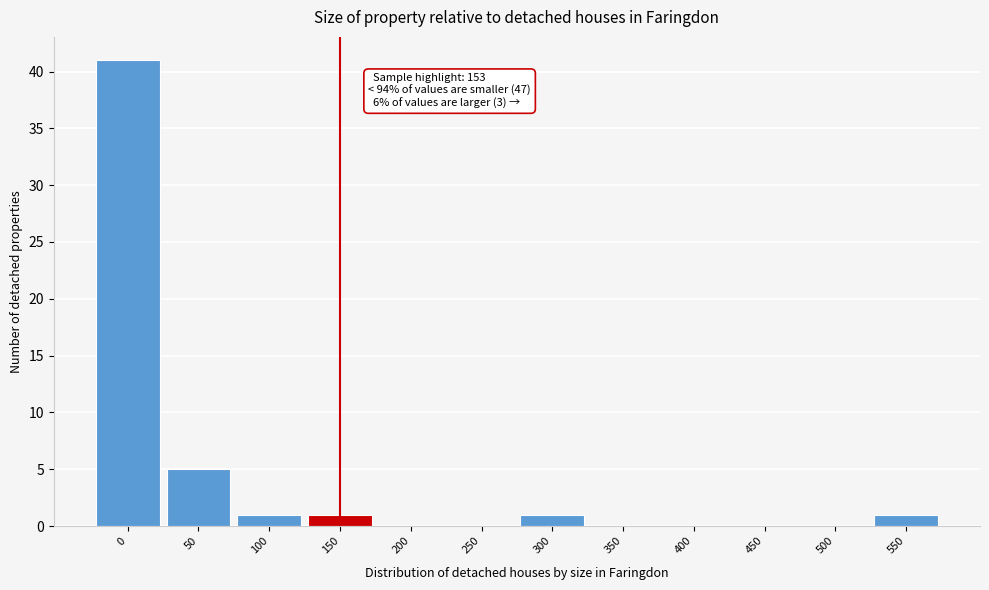

Reading left to right, list all the values displayed in this chart.

0=41	50=5	100=1	150=1	200=0	250=0	300=1	350=0	400=0	450=0	500=0	550=1